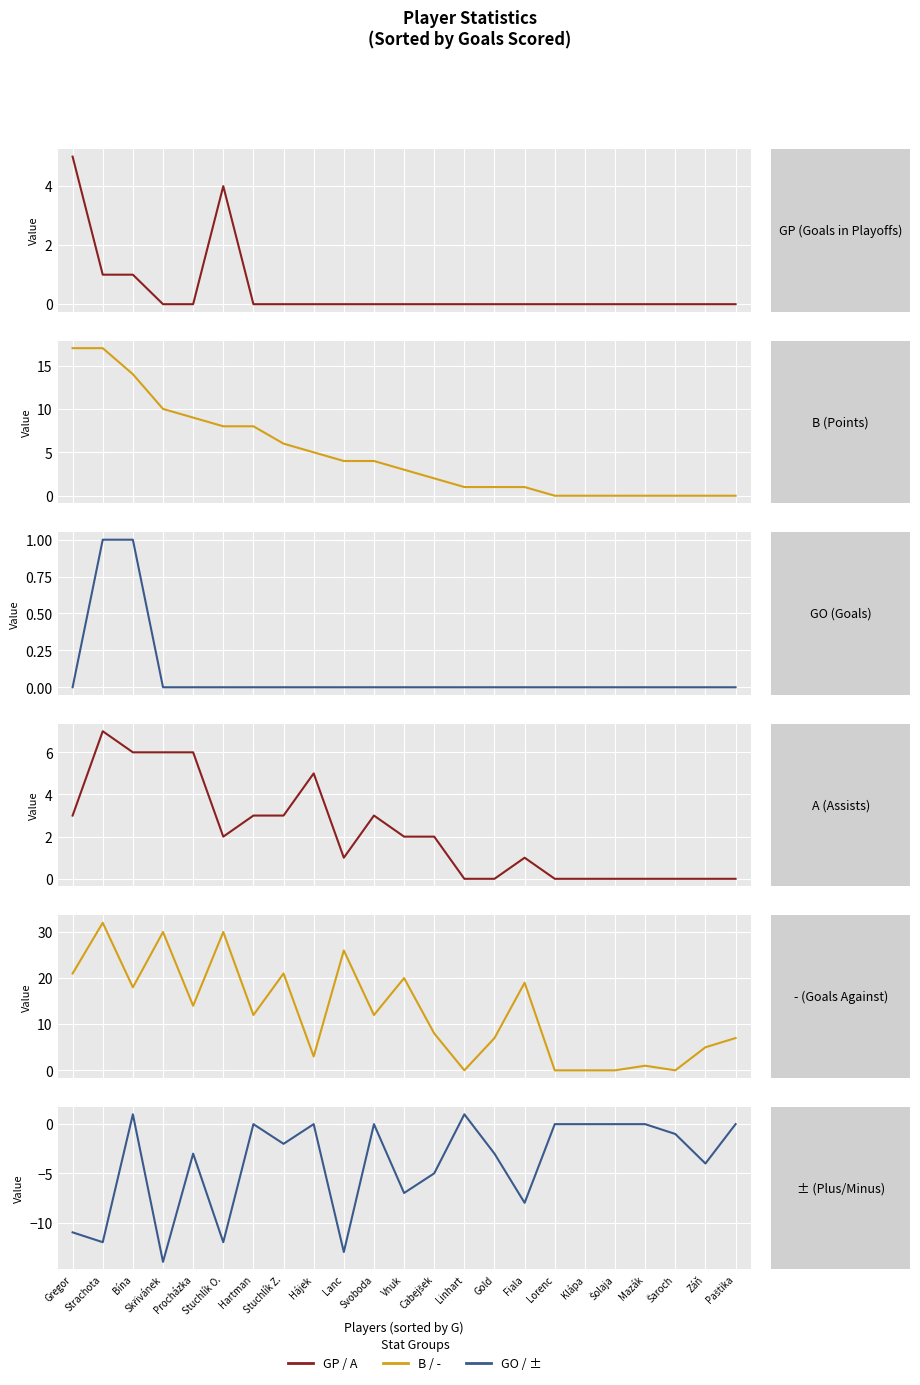

At how many categories does at least one series exceed 12?

3